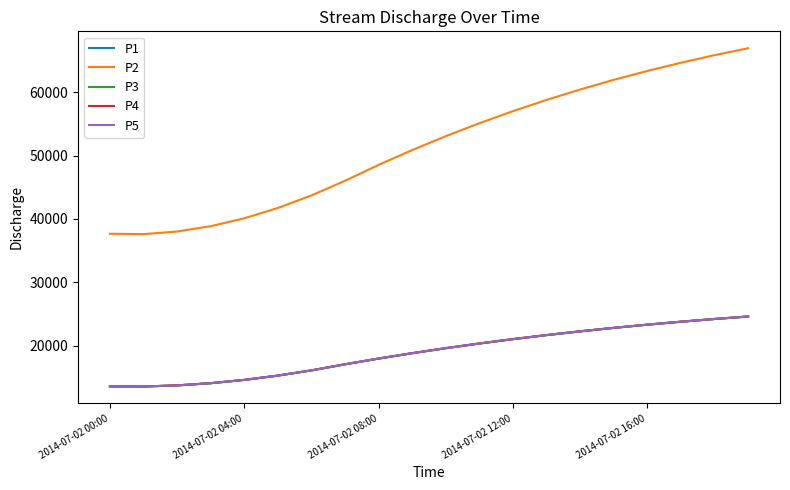

Which series has the widest spread of values?

P2